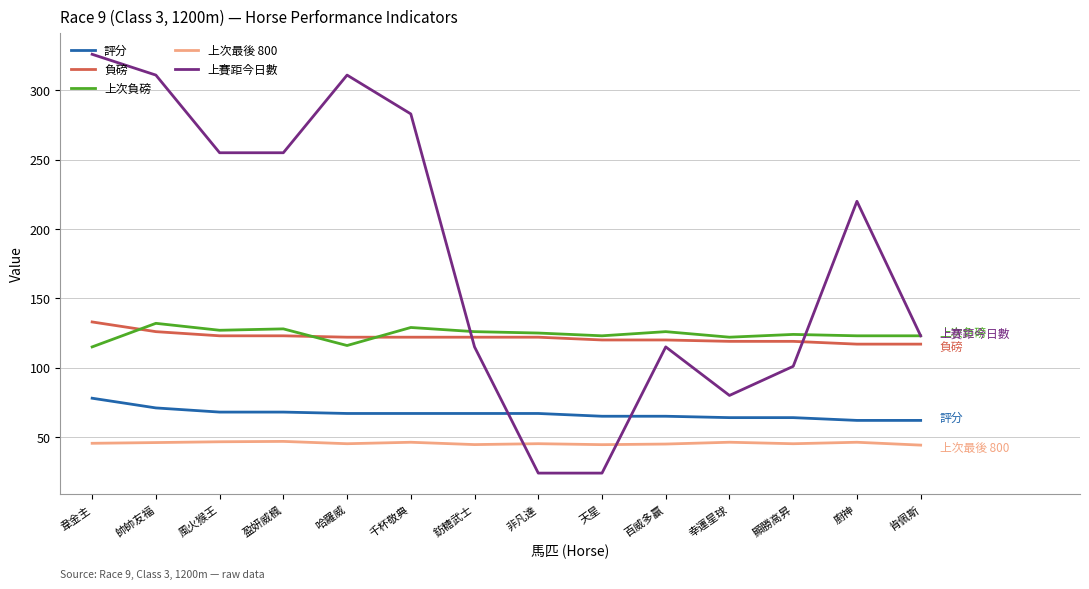

After their last crossing, which series has the higher values: 上次最後 800 or 上賽距今日數?

上賽距今日數